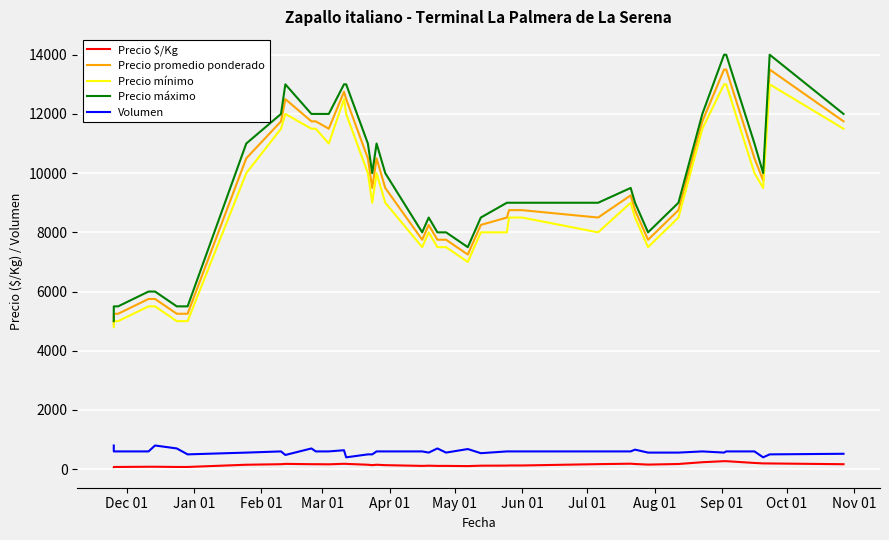

True or false: Precio $/Kg and Precio mínimo cross at least once.

False